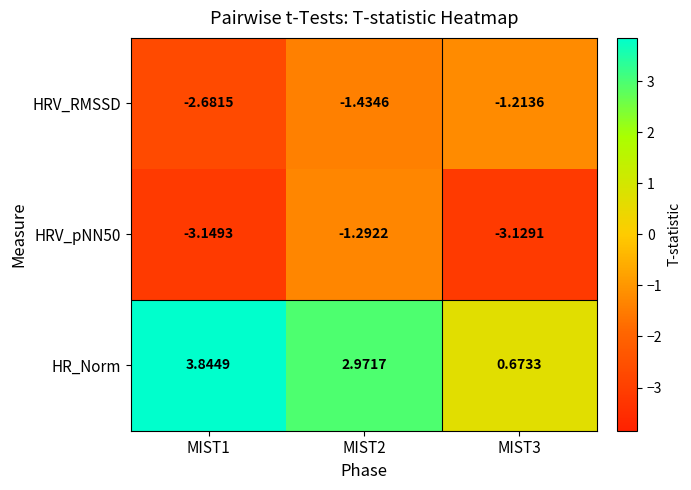

What is the spread (max minus min) of values at MIST1?

7.0